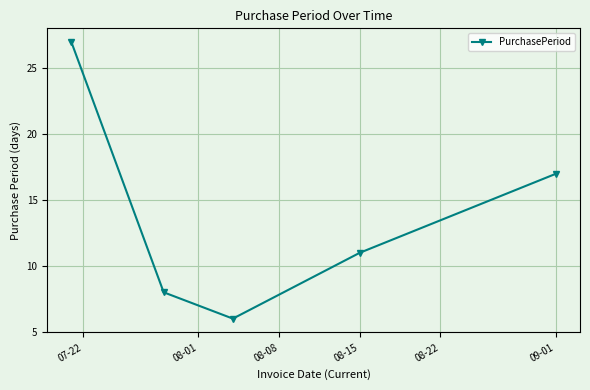

How many interior local valleys (lower than both neighbors) does the data have?

1